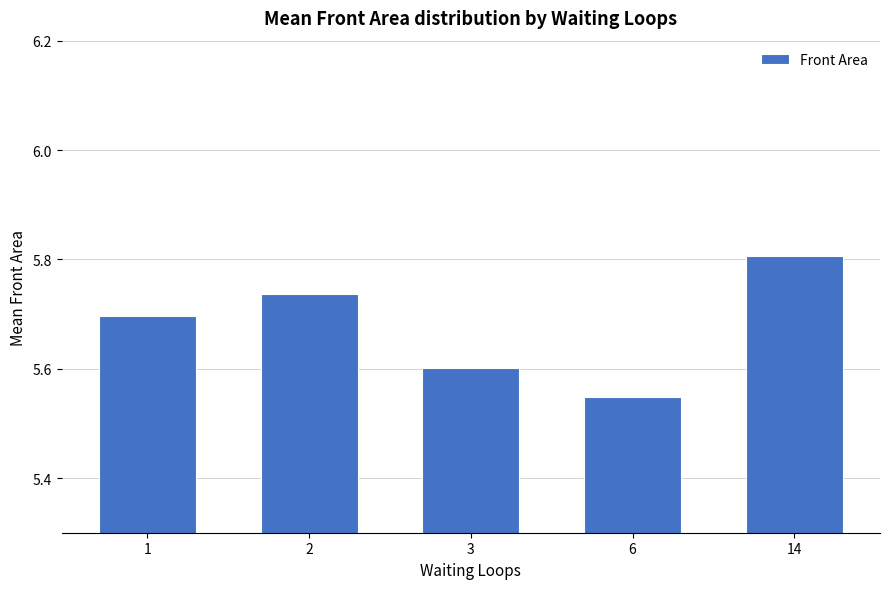

How many bars are there in total?

5